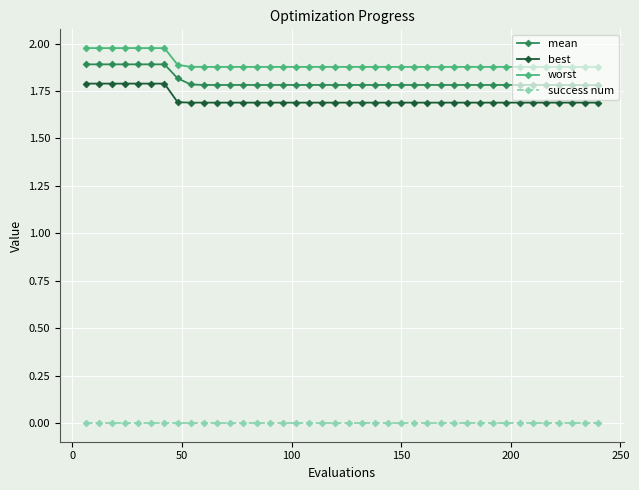

What are all the series names shown in the legend?

mean, best, worst, success num